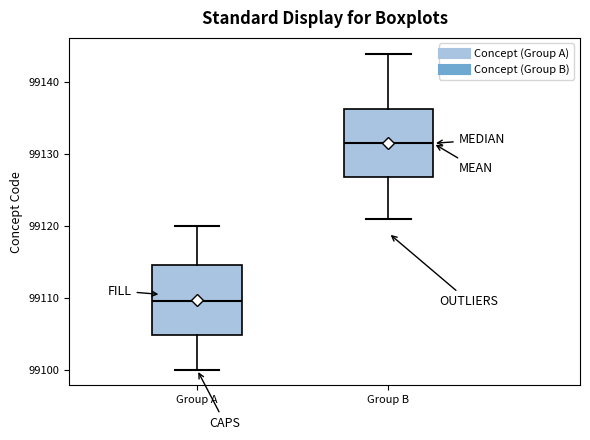

Reading left to right, read every box against the y-axis: the position of its median line, the range the box covers, and the ends of its whiskers. The values are not printed on the chart, so give them approximately, as read against the axis.

Group A: median 99110, box 99105 to 99115, whiskers 99100 to 99120
Group B: median 99132, box 99127 to 99136, whiskers 99121 to 99144